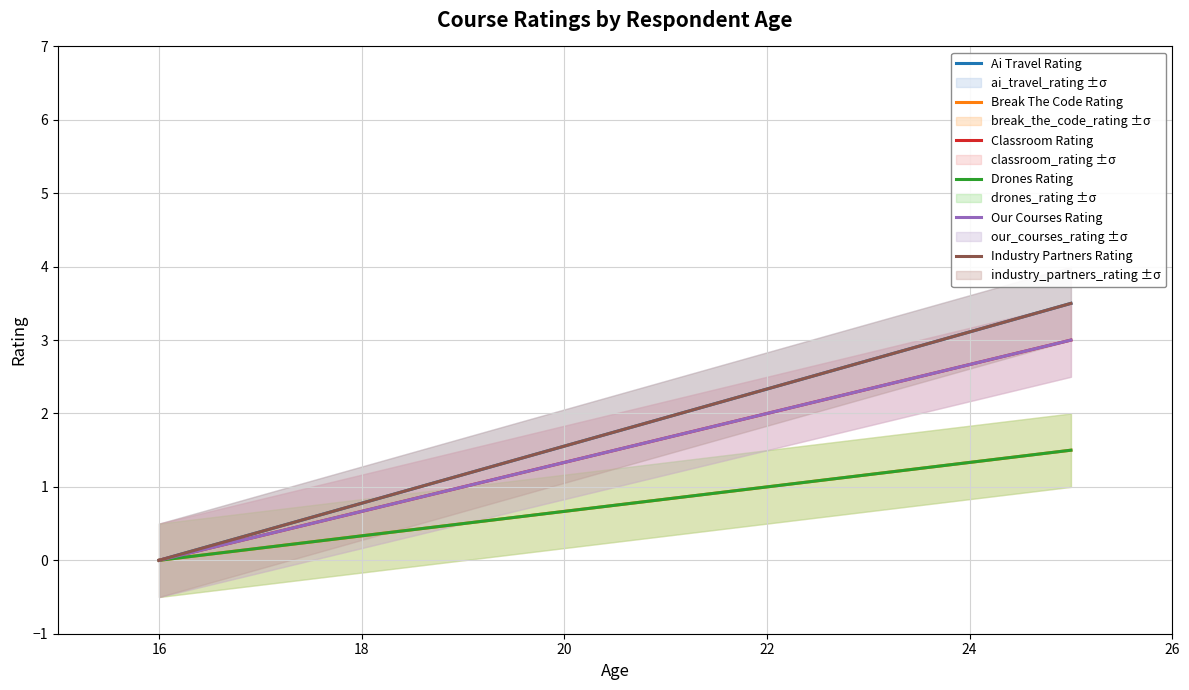

True or false: our_courses_rating has a value of 1 at 25.

False